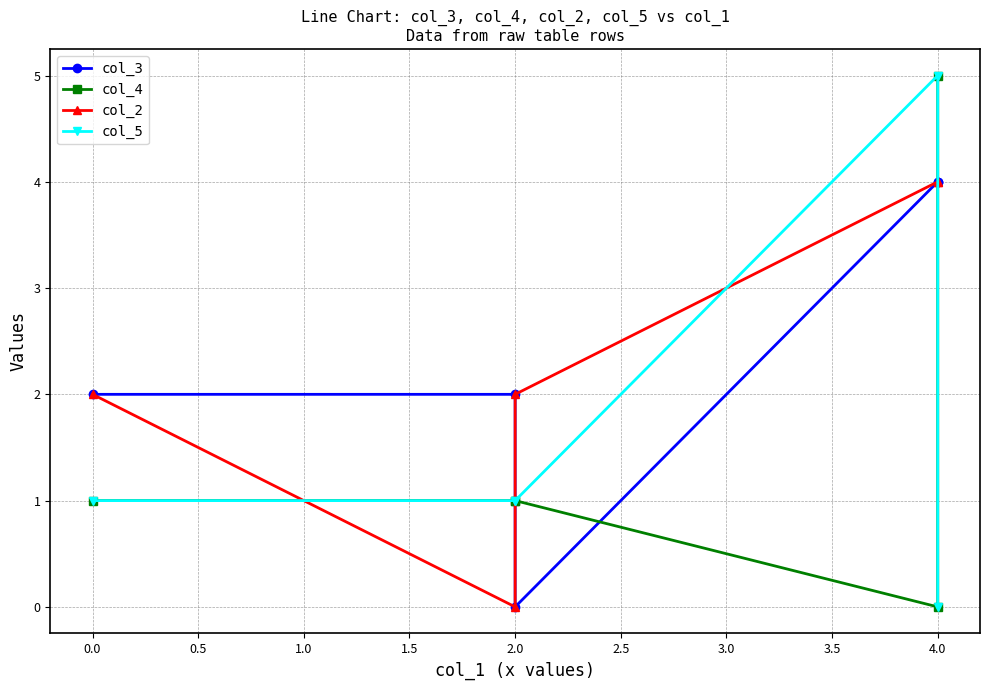

How many categories are shown in the chart?

5